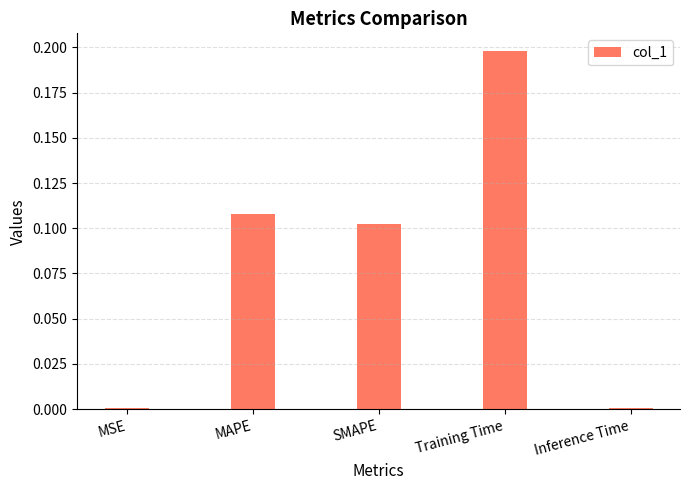

What is the change in value from Training Time to Inference Time?

-0.2